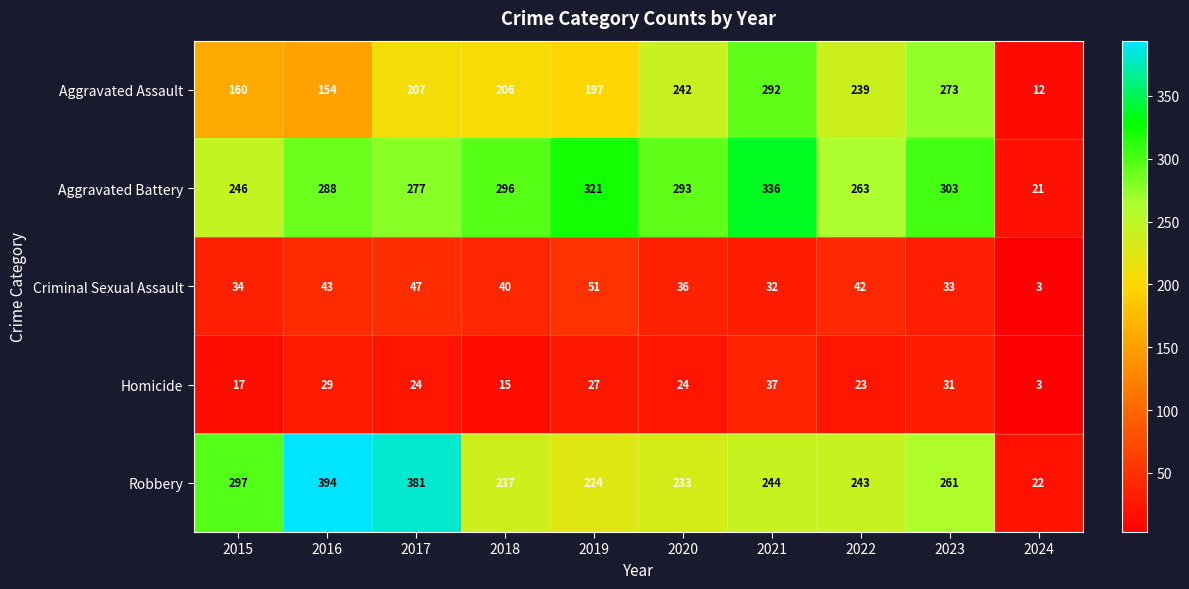

Which label corresponds to the smallest value in the chart?

2024